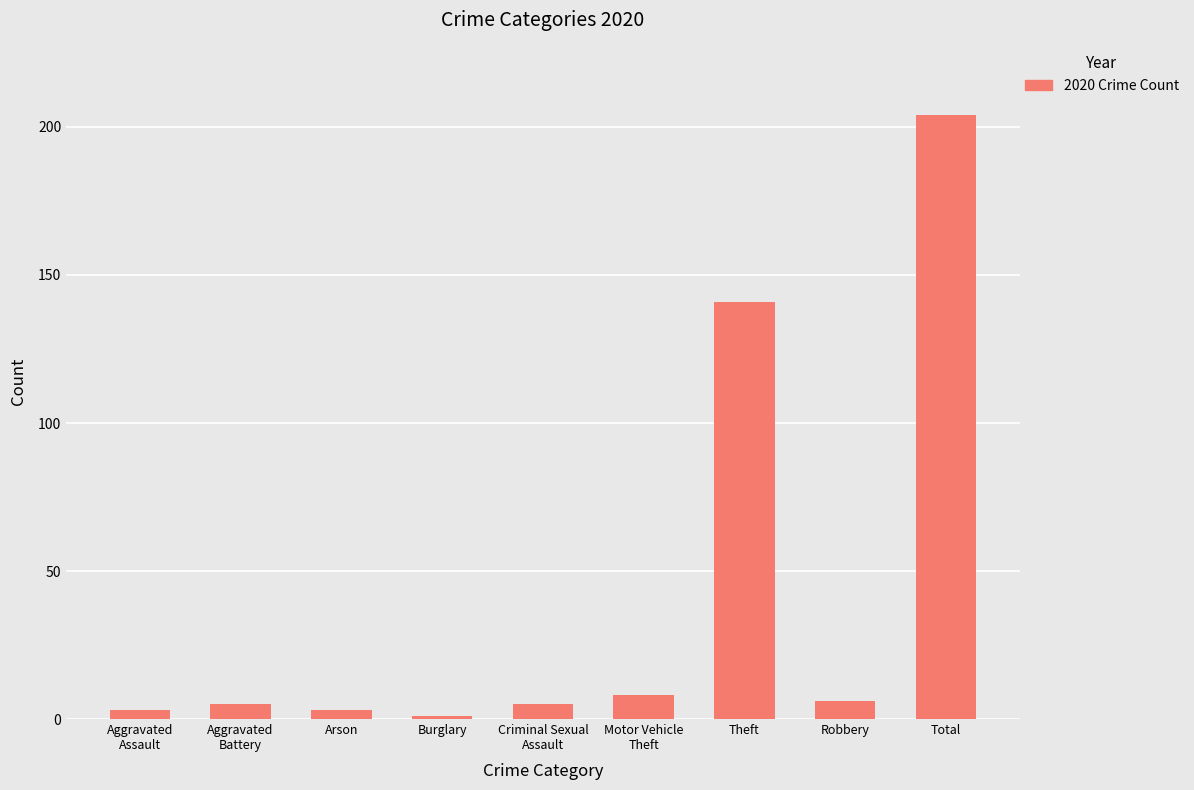

How many categories are shown in the chart?

9